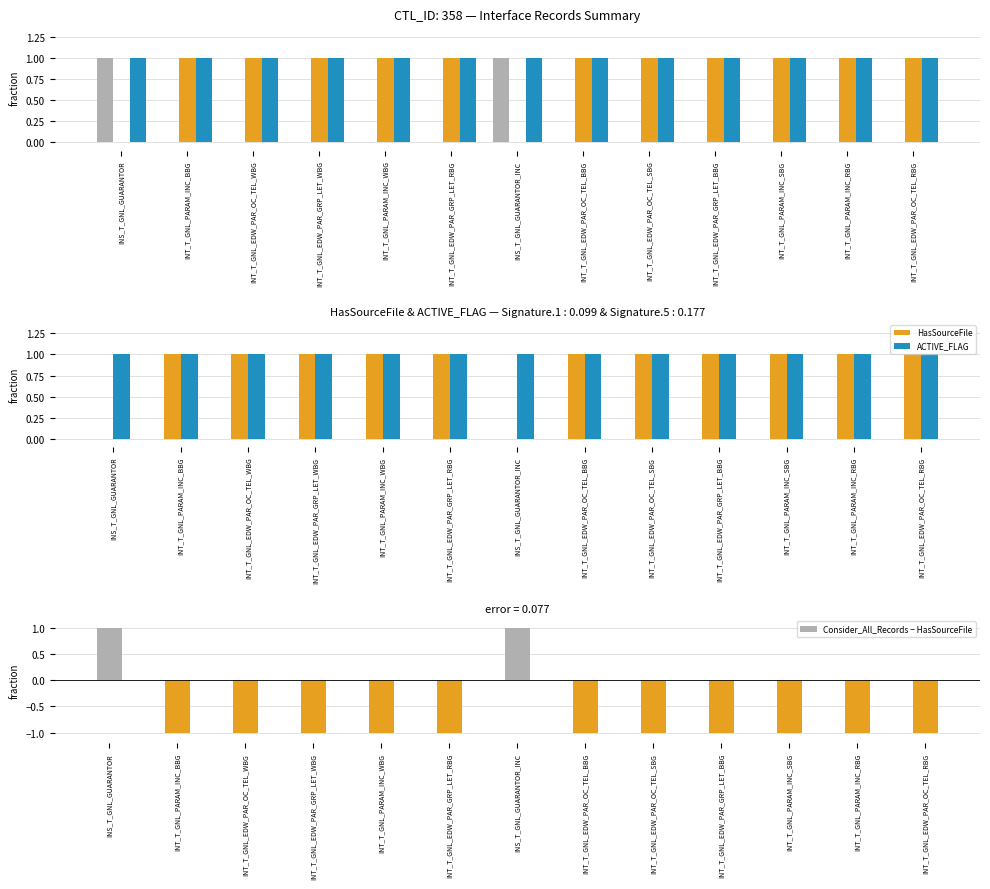

The Consider_All_Records − HasSourceFile series shows 2 at INS_T_GNL_GUARANTOR_INC. True or false?

False